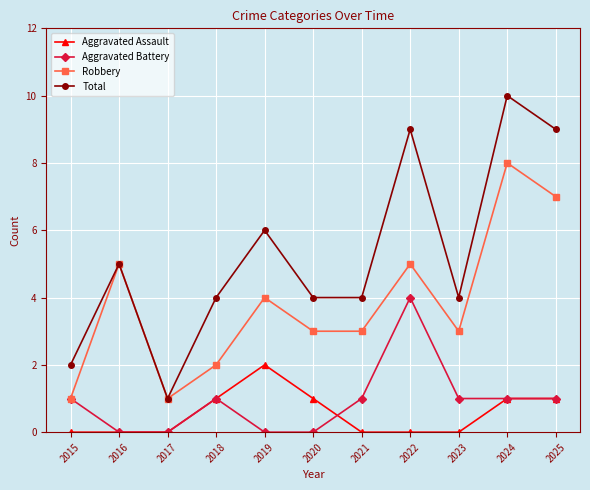

True or false: Aggravated Assault and Total cross at least once.

False